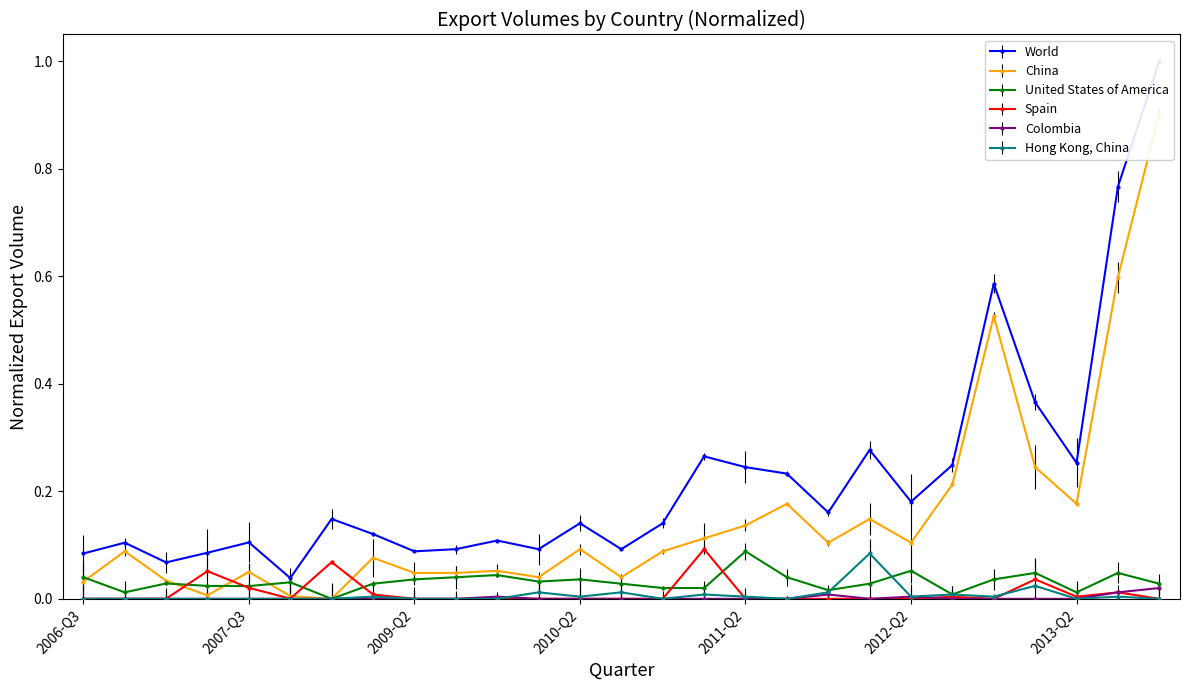

What position from the right is 2012-Q4?

5